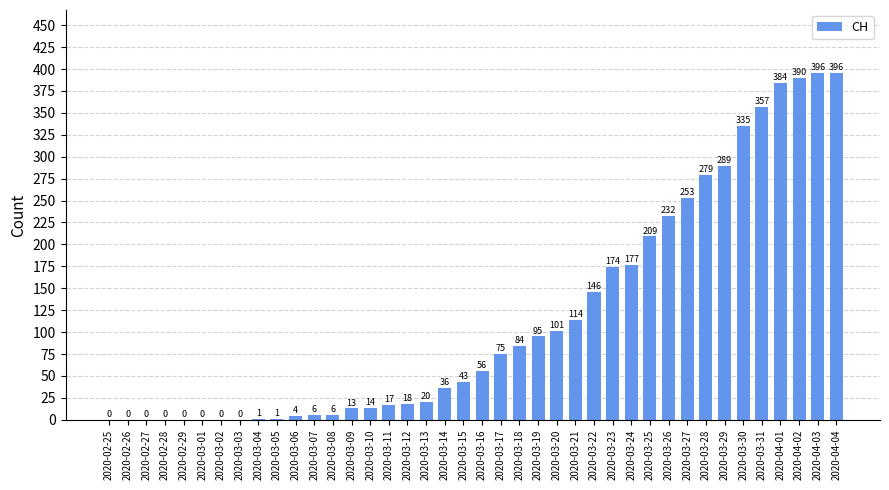

The value at 2020-03-17 is 130. True or false?

False